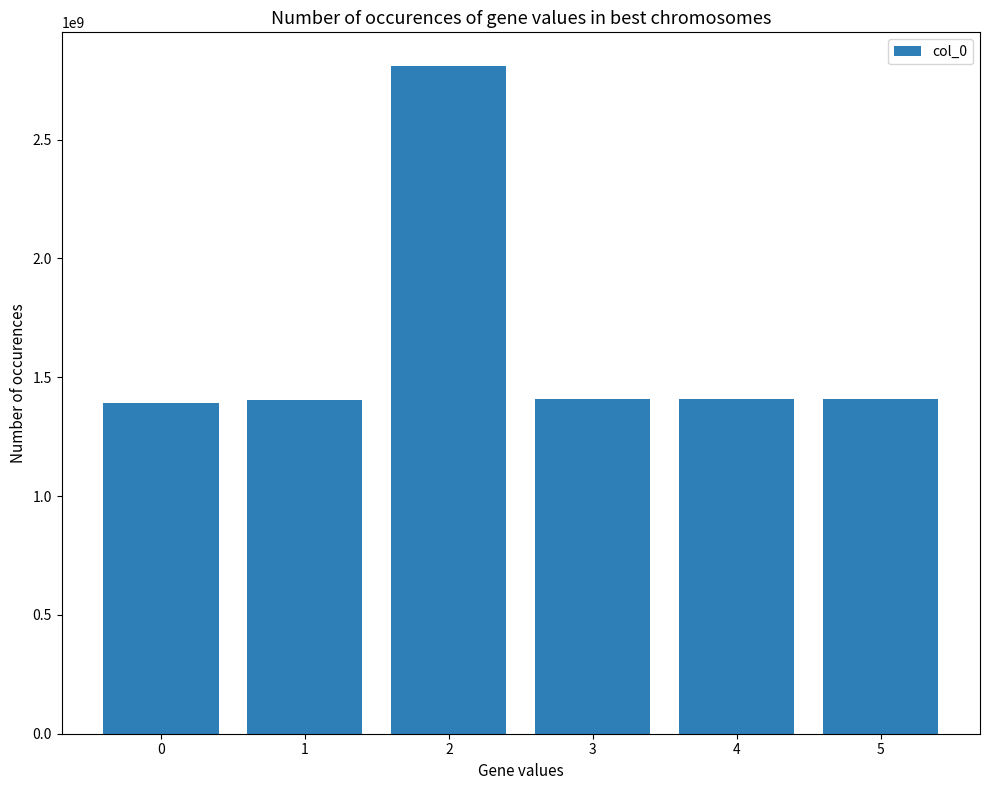

Does the chart contain any negative values?

No